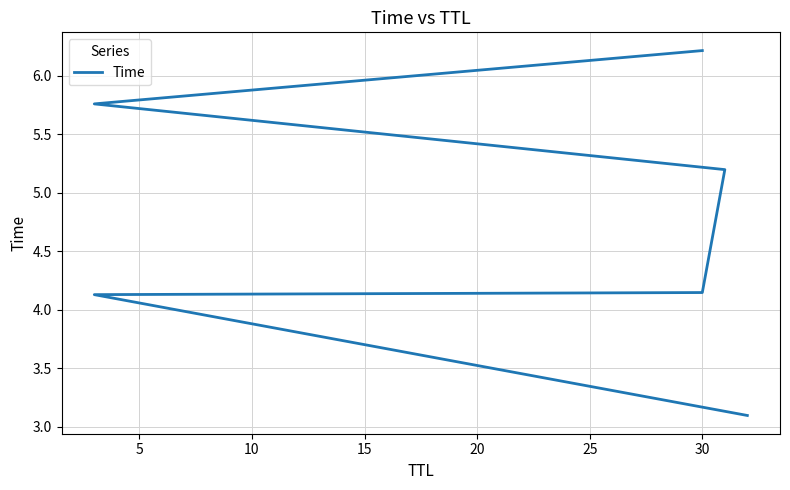

True or false: there are more than 0 points higher than both neighbors.

False